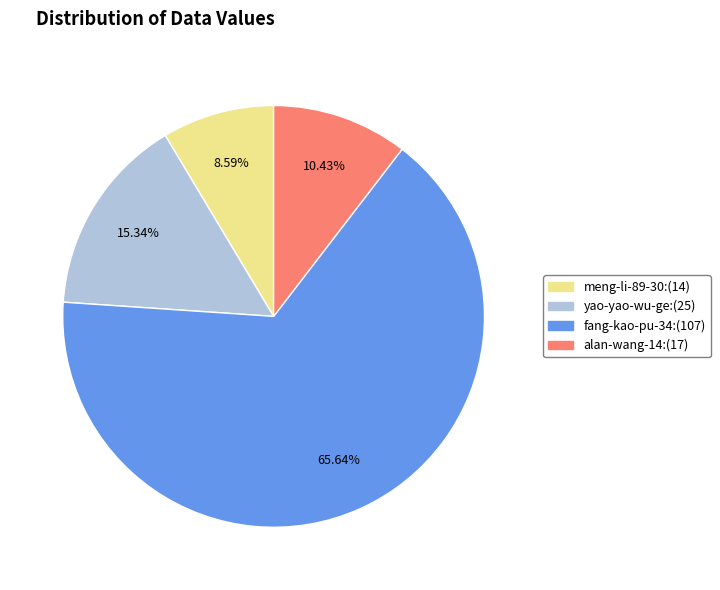

To the nearest percent, what is the difference between the largest and smallest slice percentages?

57%